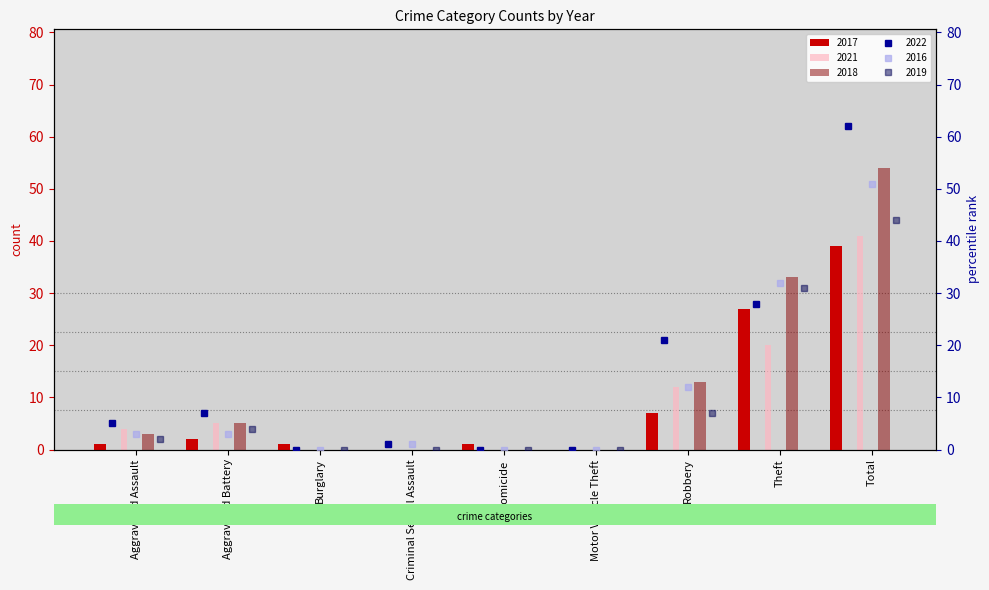

The value of 2018 at Motor Vehicle Theft is 0. True or false?

True